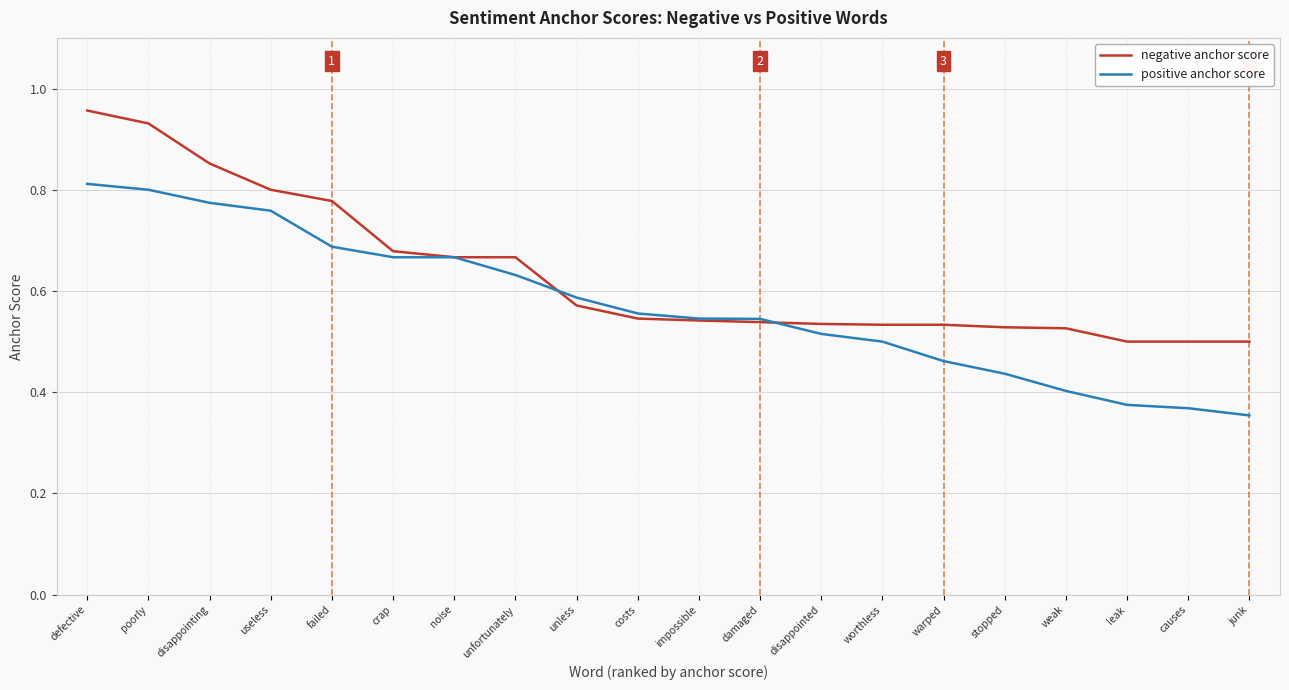

At which category is the sum across all series the highest?

defective